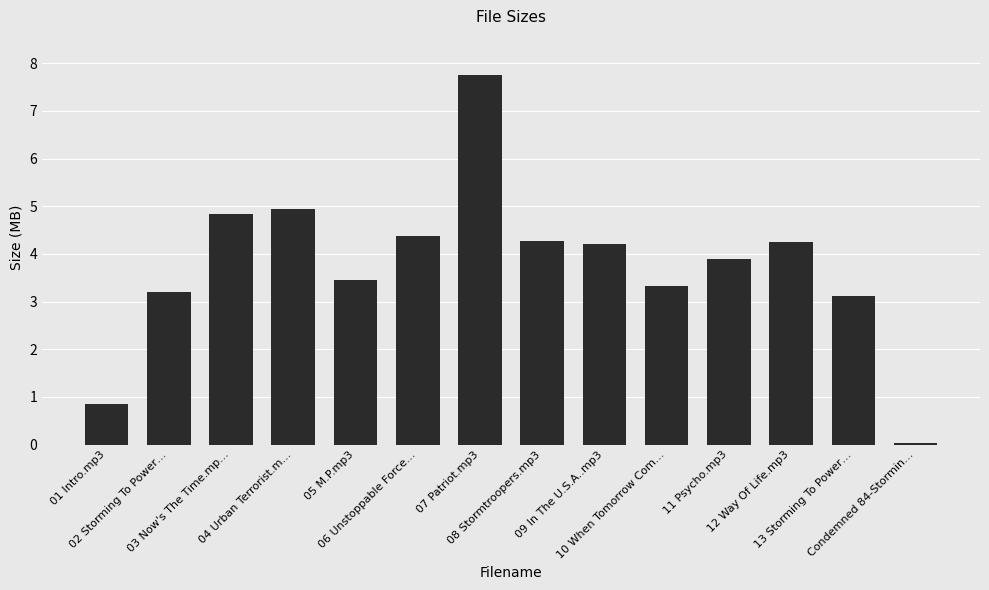

What is the greatest value displayed?

7.8